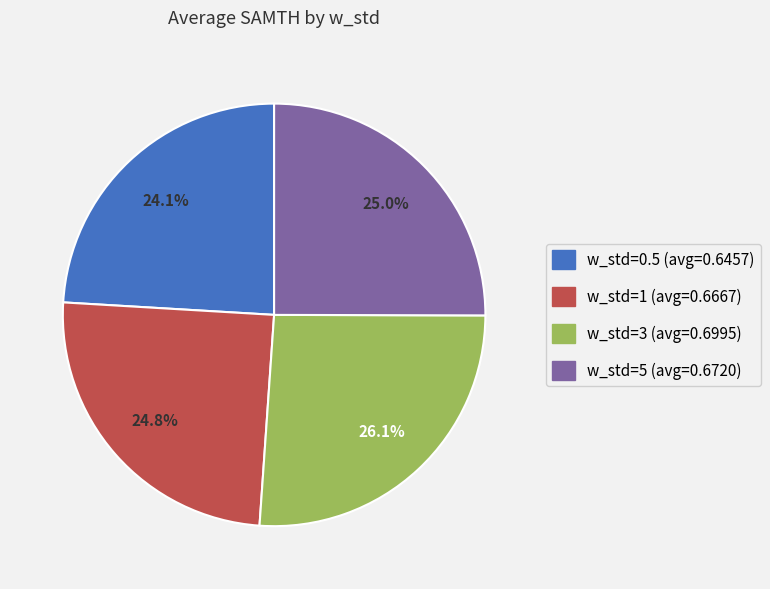

Between w_std=0.5 and w_std=3, which is larger?

w_std=3